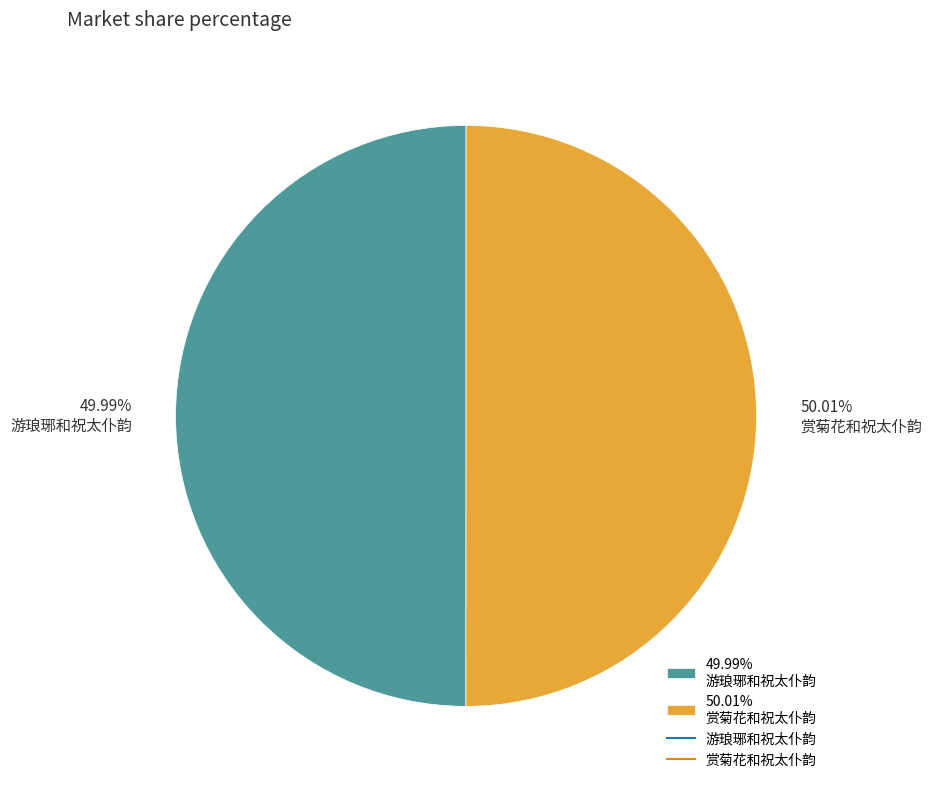

Is there any slice that represents more than half of the pie?

Yes